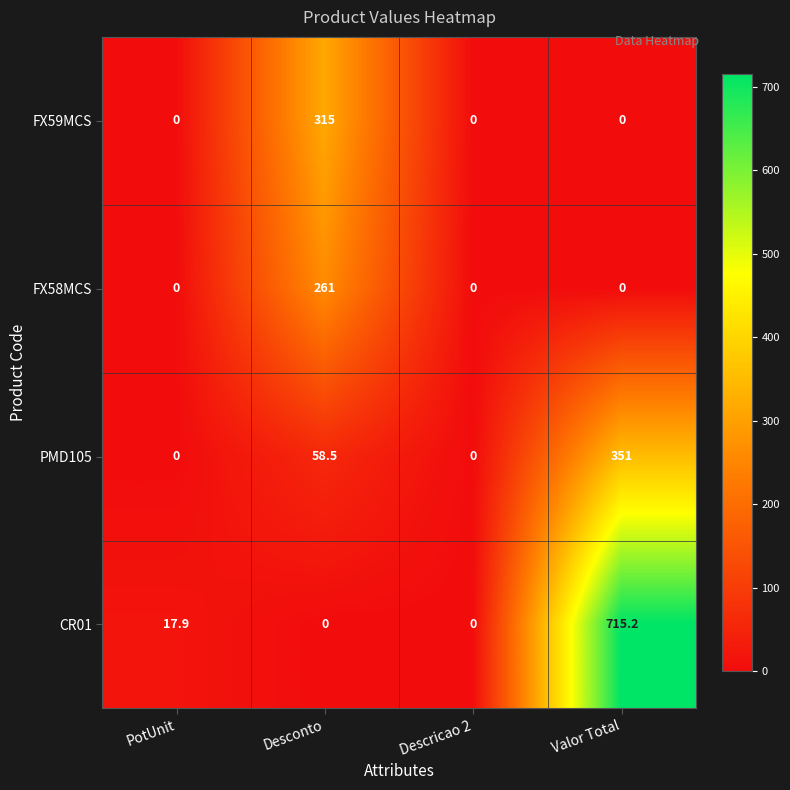

List the series in order of their peak value, highest first.

CR01, PMD105, FX59MCS, FX58MCS